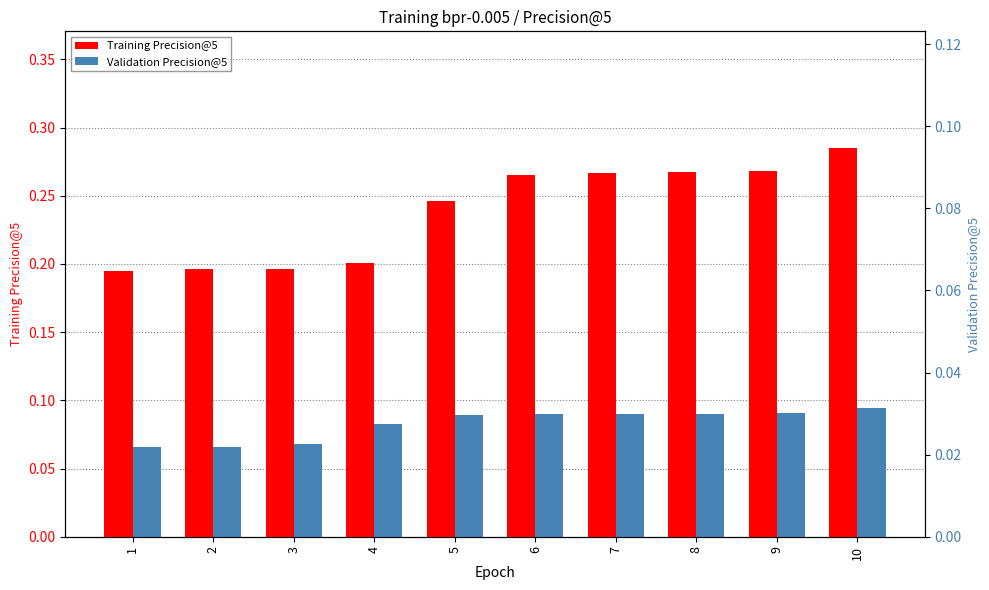

Which series changed the most between 8 and 10?

Training Precision@5